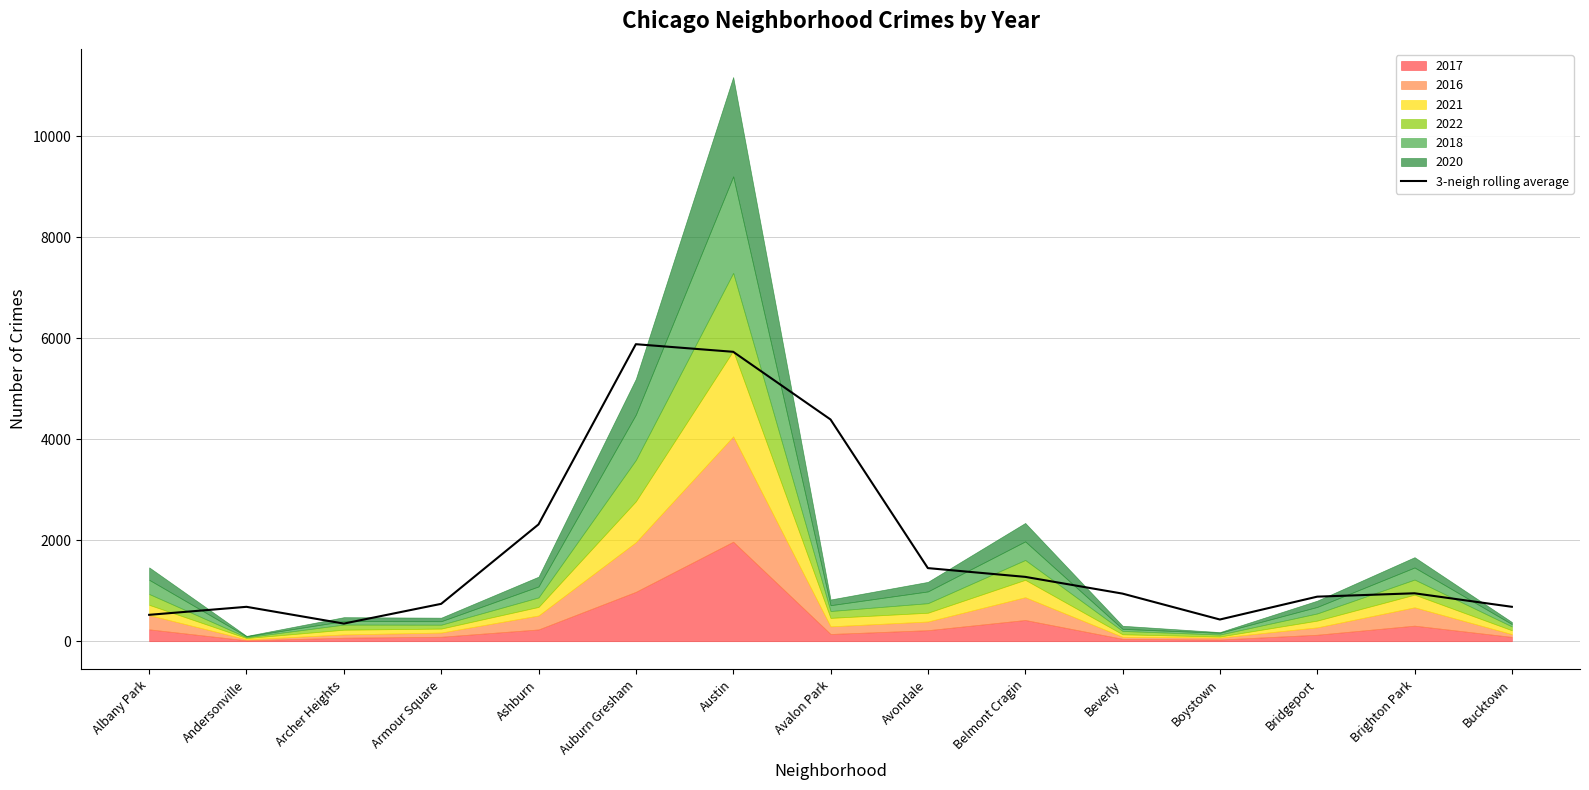

What is the sum of all values?

27219.0